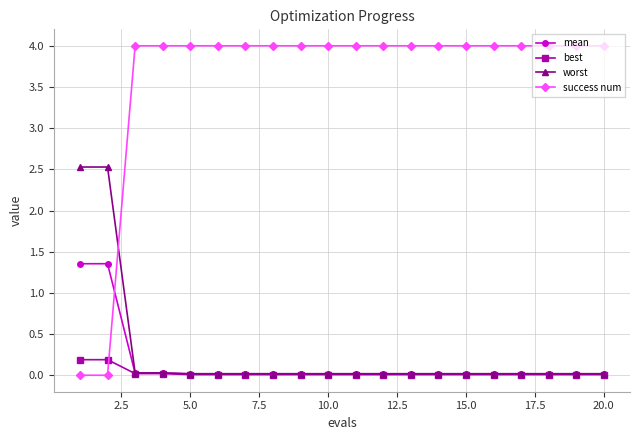

What is the maximum value shown in the chart?

4.0